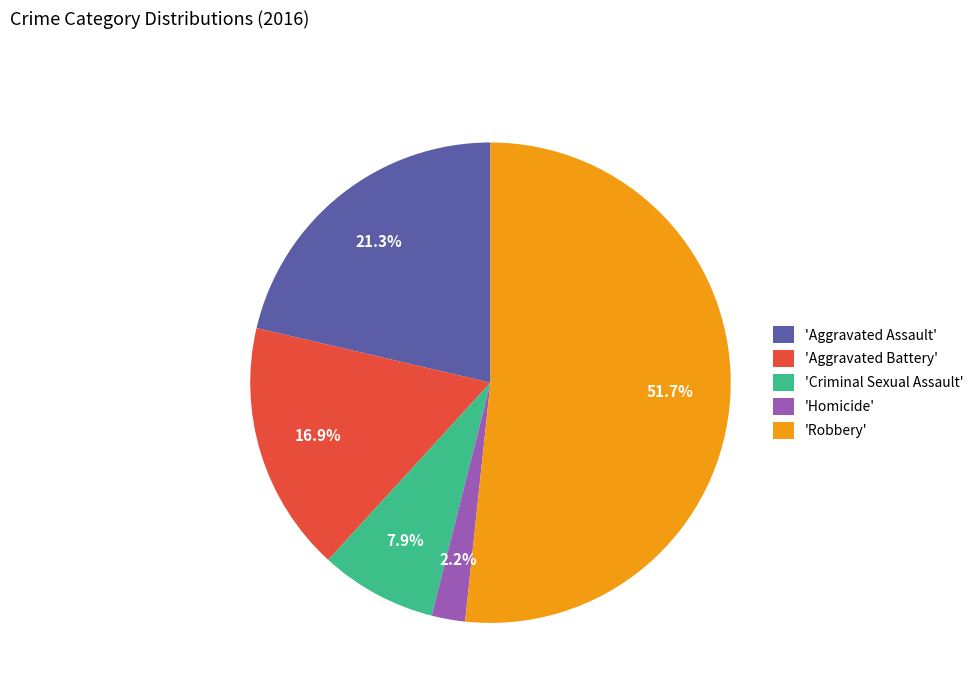

What percentage do 'Aggravated Battery' and 'Homicide' together represent?

19.1%